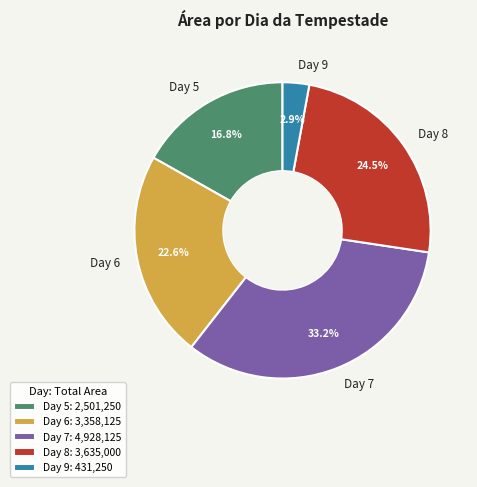

Count the number of slices in the pie.

5